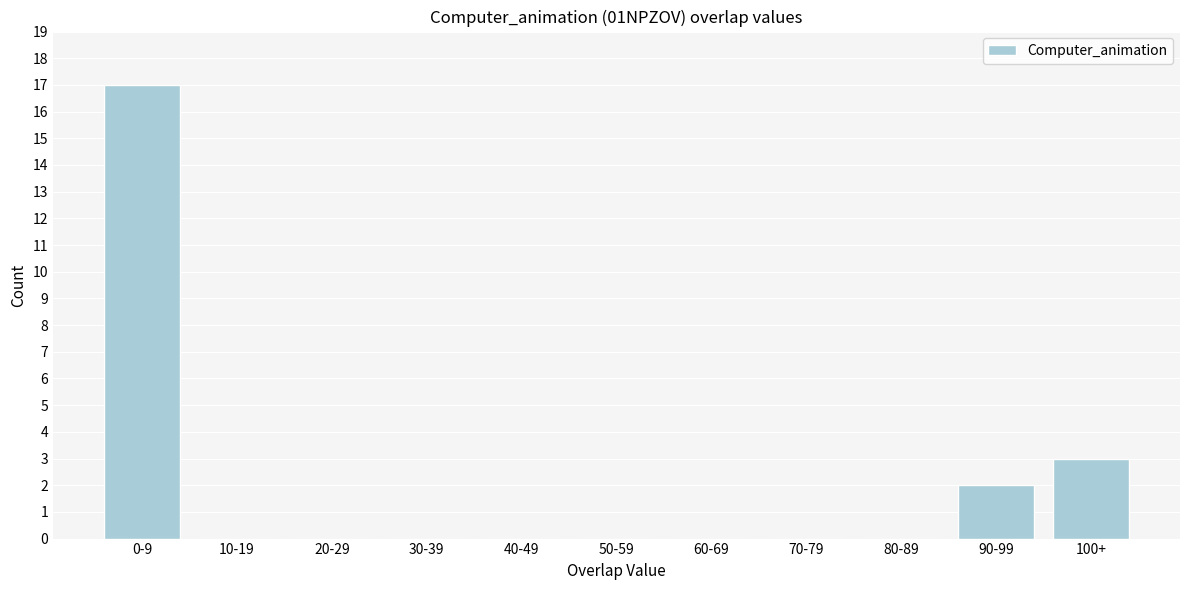

Reading right to left, list all the values displayed in this chart.

100+=3	90-99=2	80-89=0	70-79=0	60-69=0	50-59=0	40-49=0	30-39=0	20-29=0	10-19=0	0-9=17